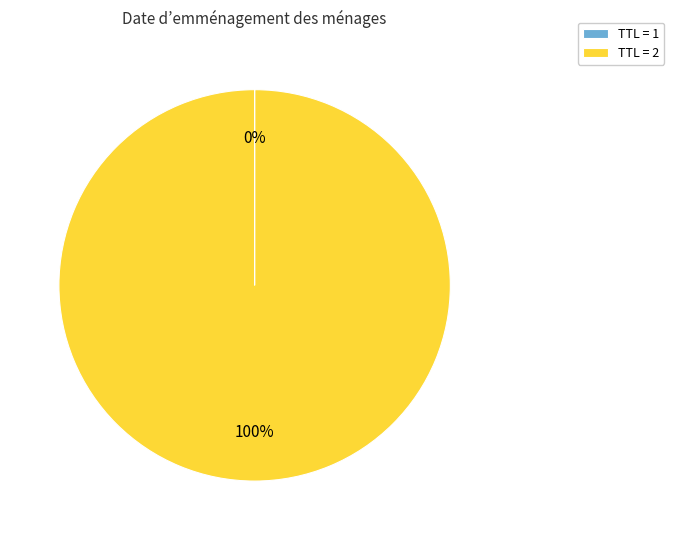

What is the largest slice in the pie chart?

TTL = 2